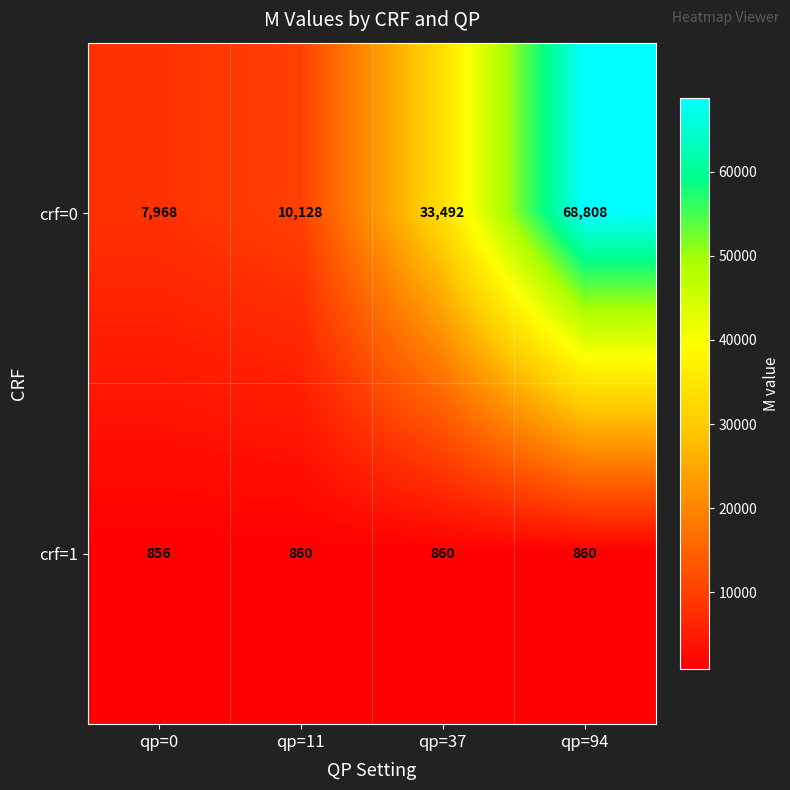

How many data points does each series have?

4